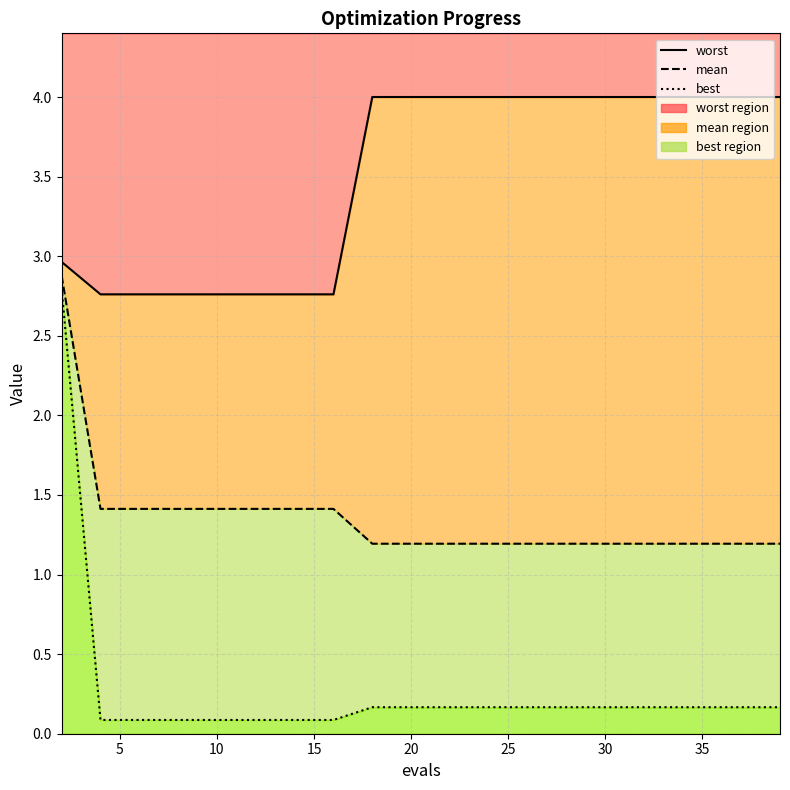

Is it true that mean equals 0.6 at 30?

False